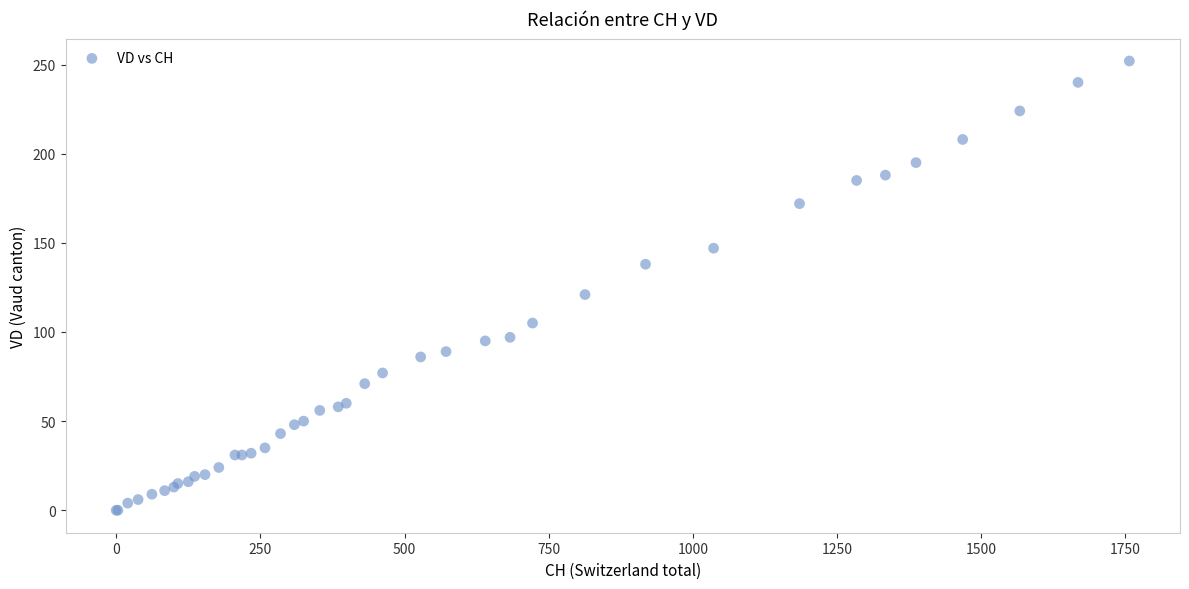

What Y value in the scatter plot is closest to 126?

121